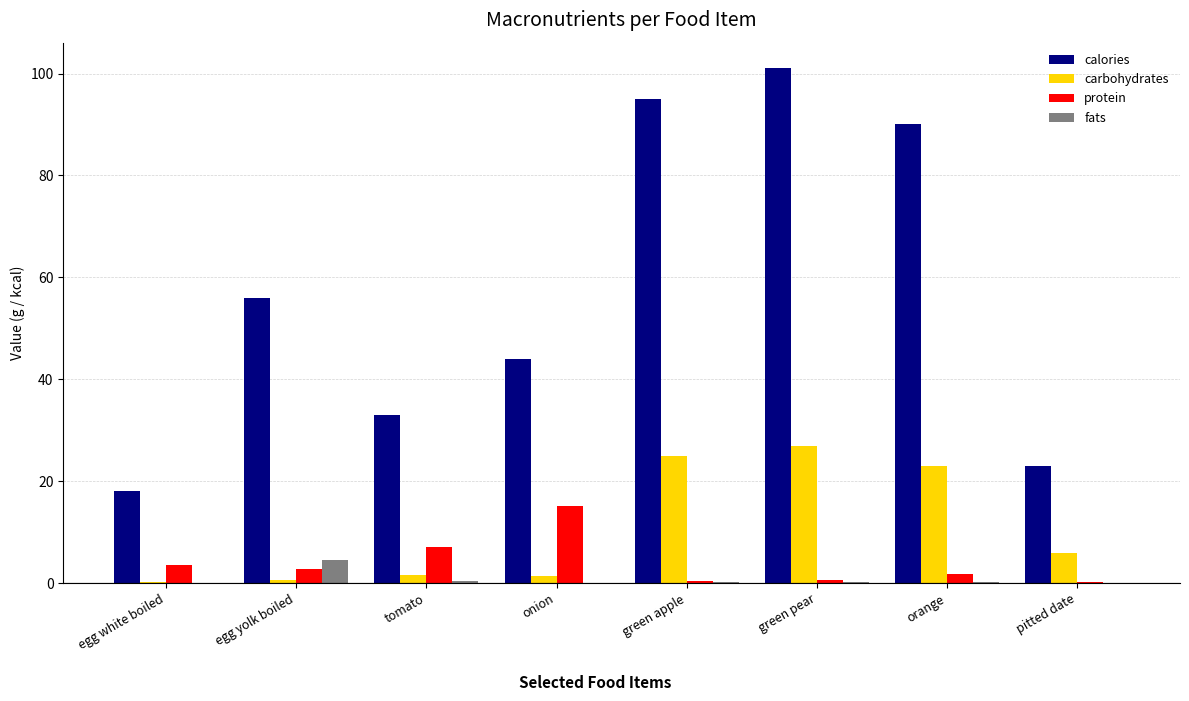

What is the sum of all fats values?

6.0